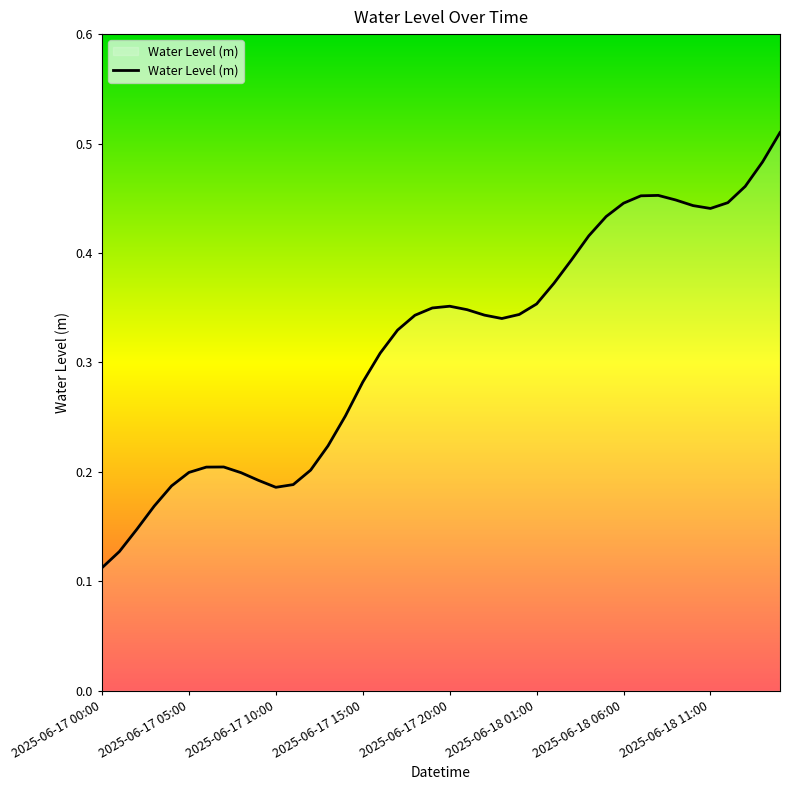

Does the chart display data point markers on the line(s)?

No